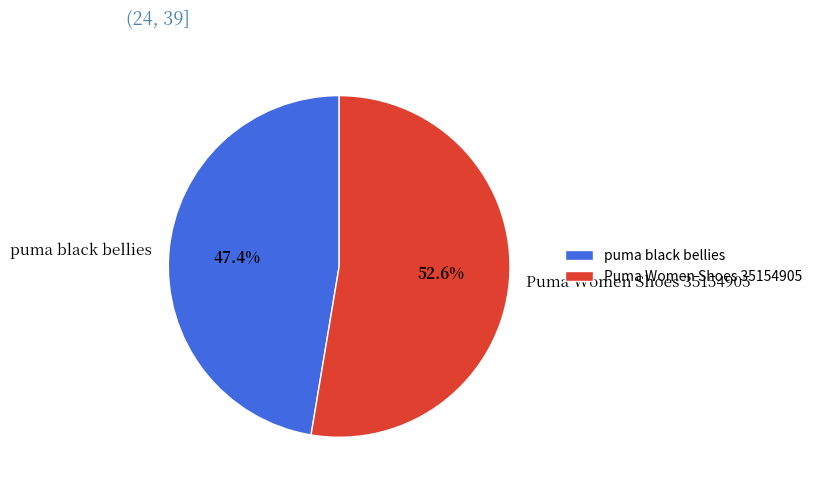

Count the number of slices in the pie.

2